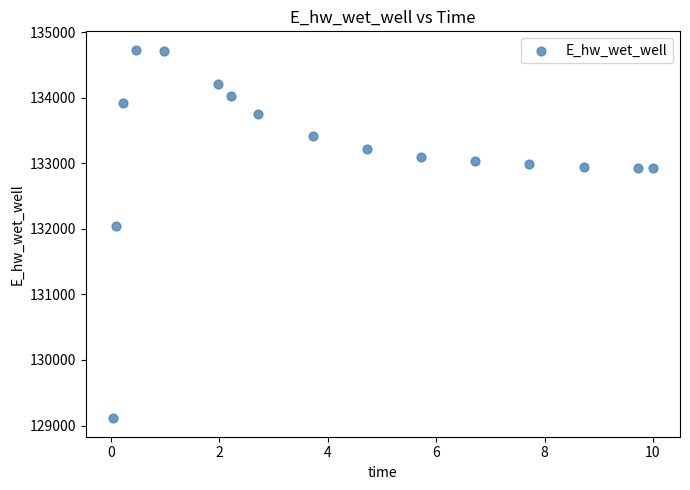

What is the range of Y values (max minus min)?

5624.8